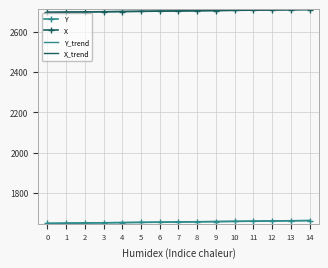

What is the minimum value for X?

2696